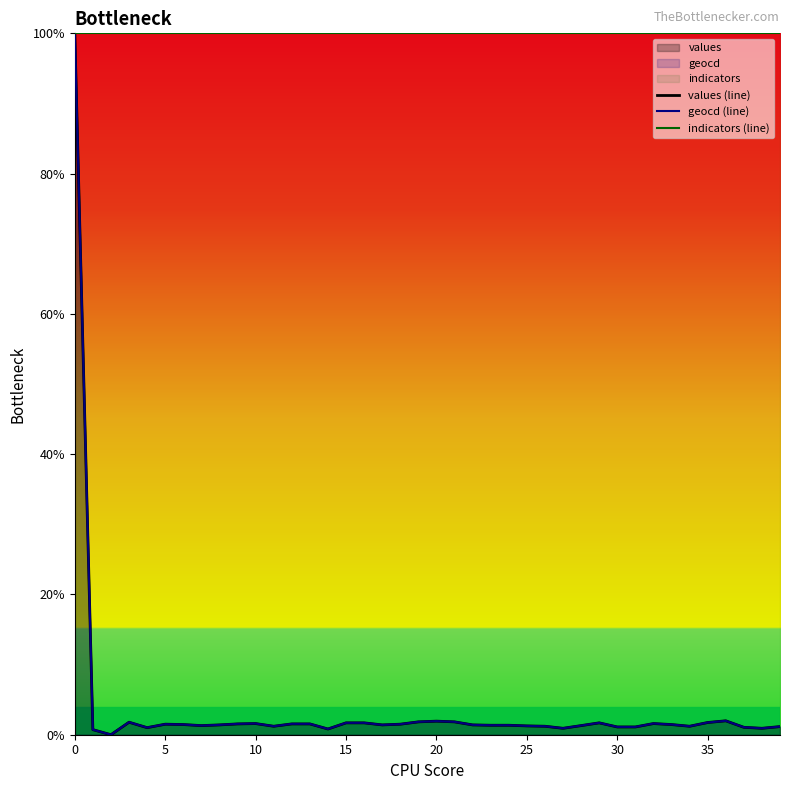

What is the greatest value displayed?

100.0